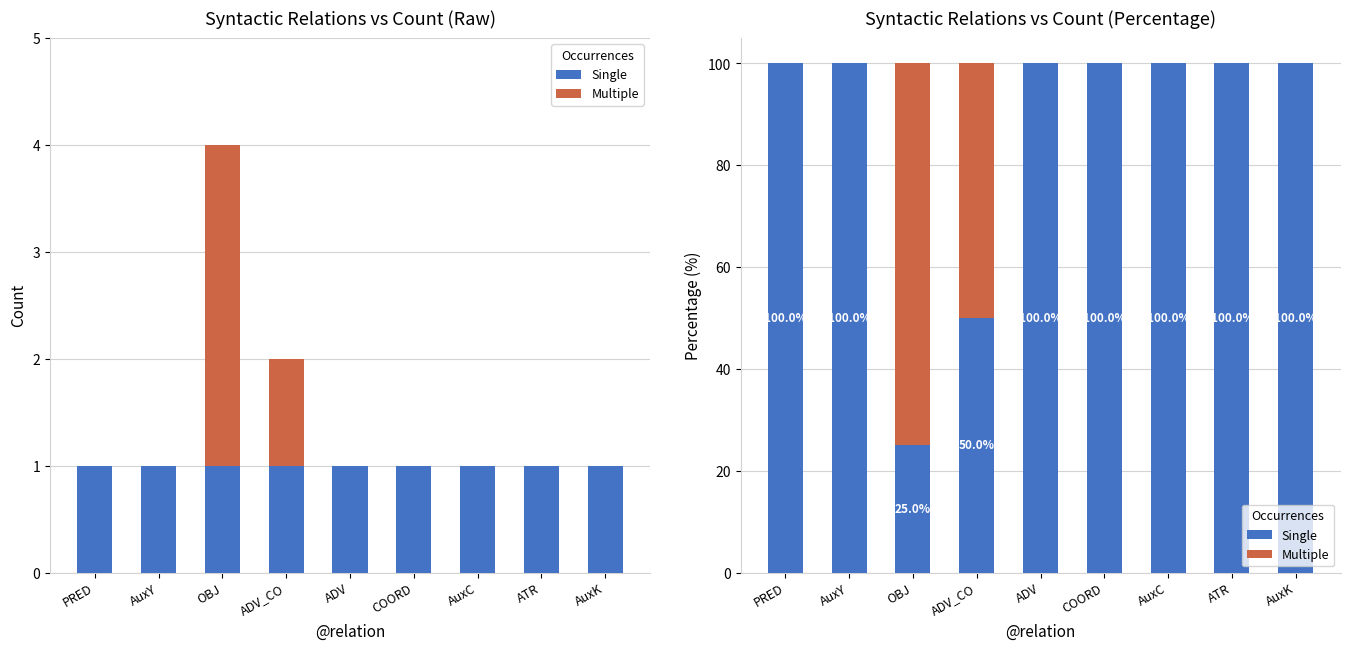

What is the label of the 3rd bar from the right?

AuxC